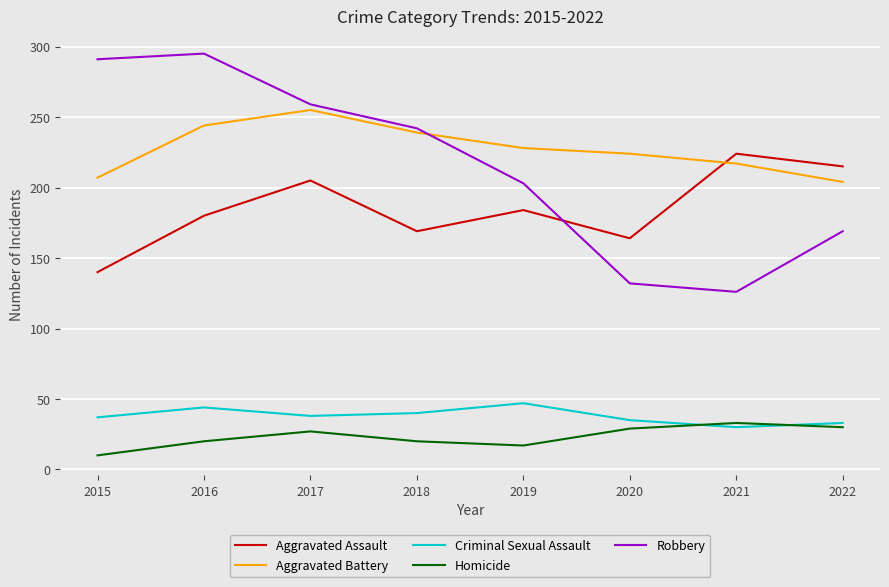

What is the total value across all series at 2018?

710